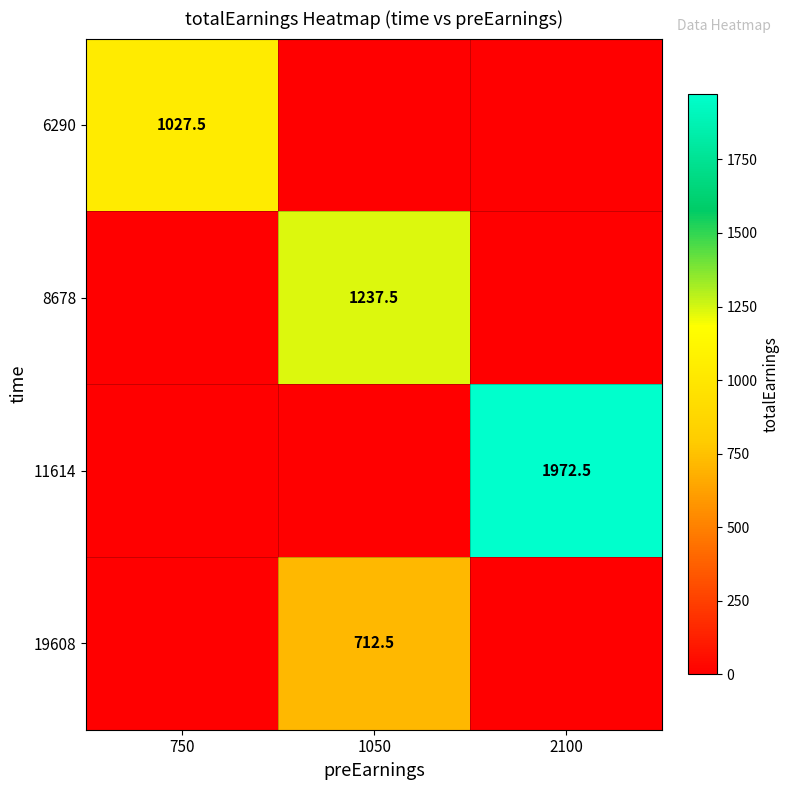

Which series has the largest range (max minus min)?

11614